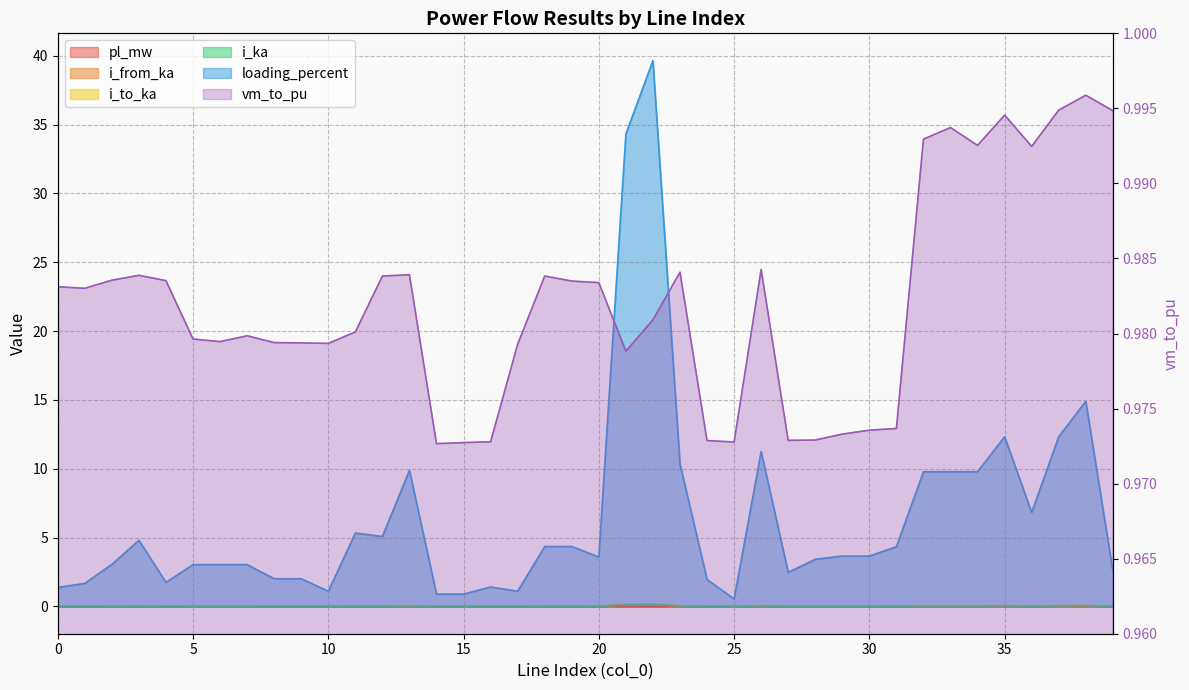

At which category is the sum across all series the highest?

22